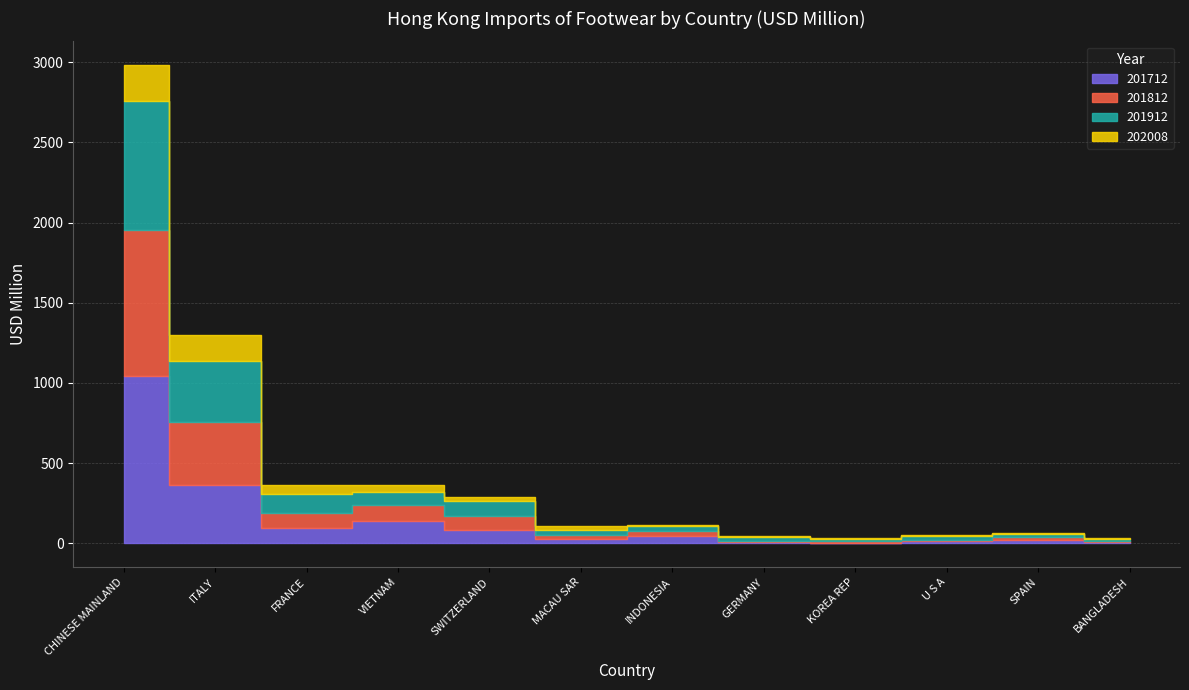

What is the value of the 201812 point at the 3rd from the left?

94.5